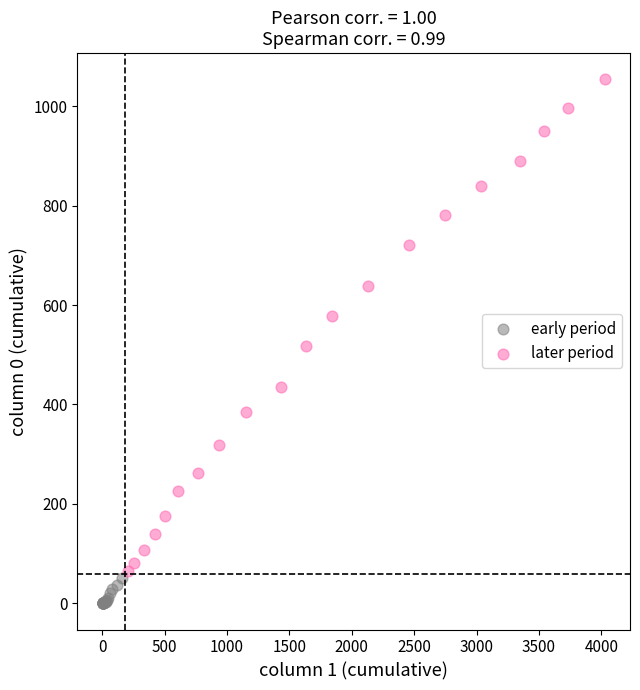

What are all the series names shown in the legend?

early period, later period